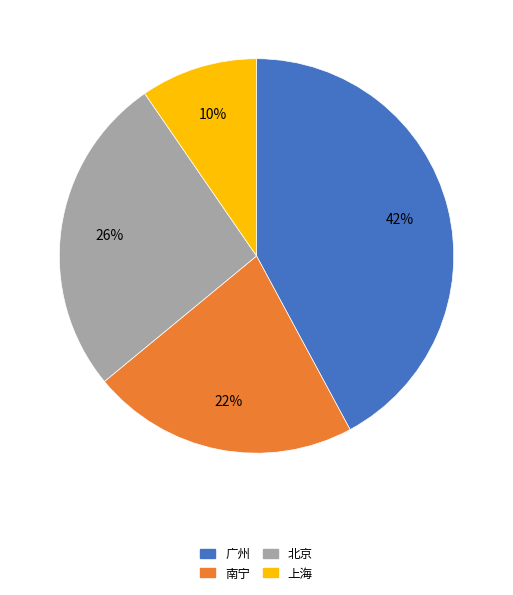

Is 北京 the majority of the pie?

No